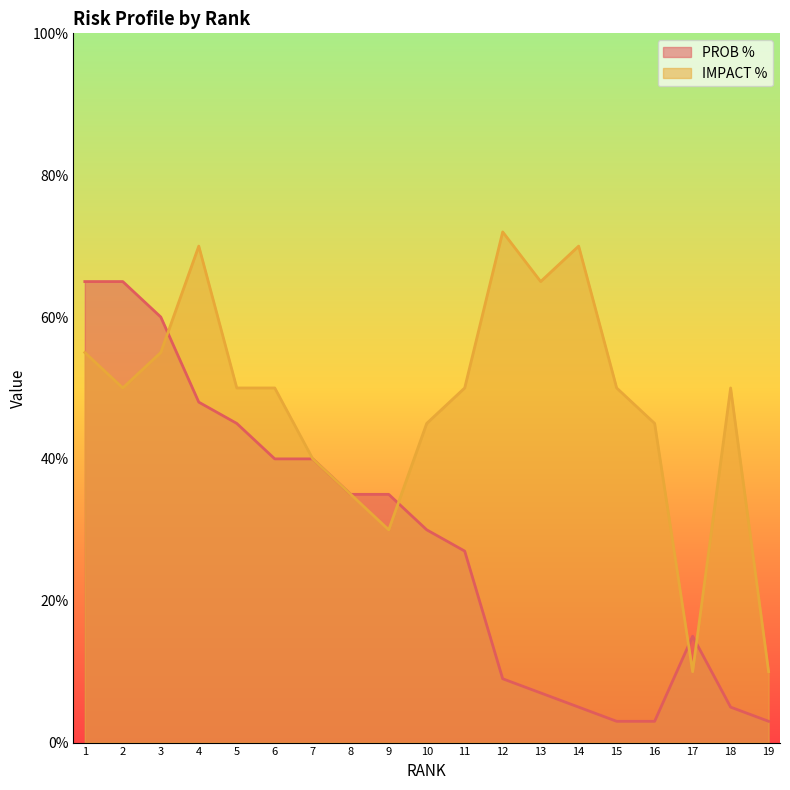

Does the chart have visible grid lines?

No